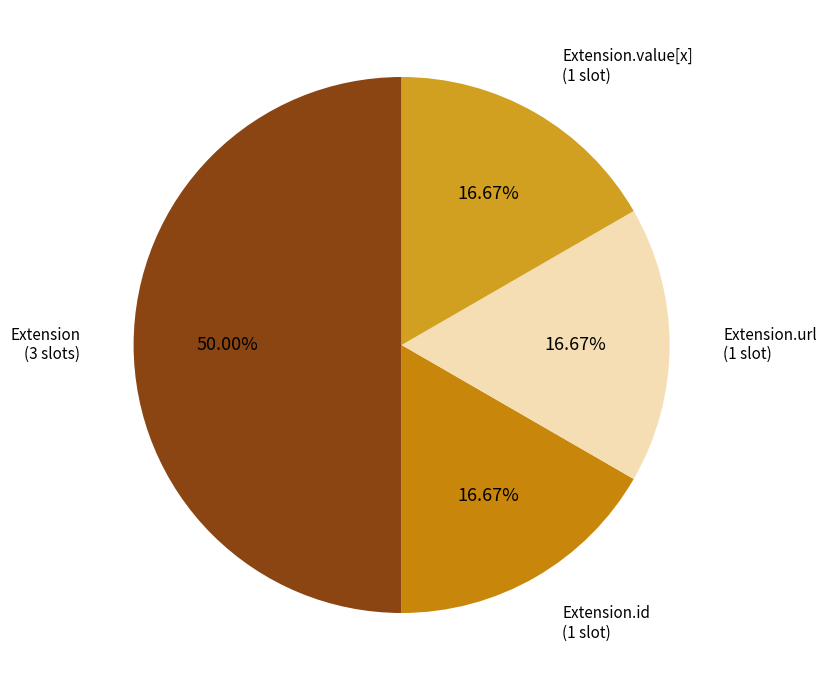

How many segments does this pie chart have?

4